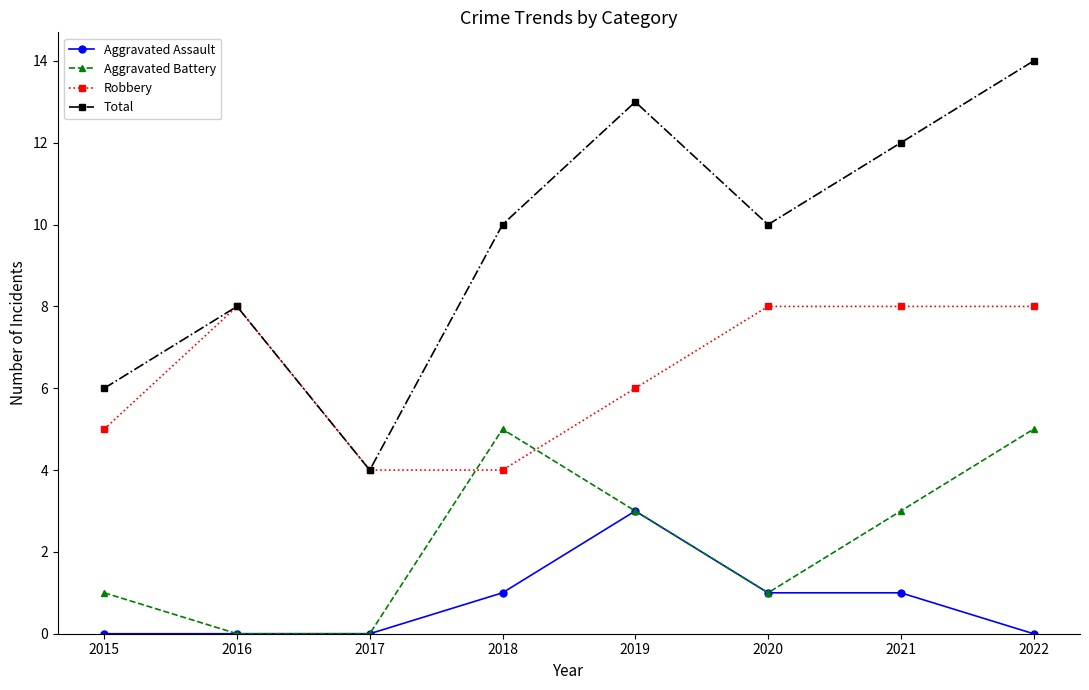

Reading left to right, what are all the values shown in this chart?

Aggravated Assault: 2015=0	2016=0	2017=0	2018=1	2019=3	2020=1	2021=1	2022=0
Aggravated Battery: 2015=1	2016=0	2017=0	2018=5	2019=3	2020=1	2021=3	2022=5
Robbery: 2015=5	2016=8	2017=4	2018=4	2019=6	2020=8	2021=8	2022=8
Total: 2015=6	2016=8	2017=4	2018=10	2019=13	2020=10	2021=12	2022=14